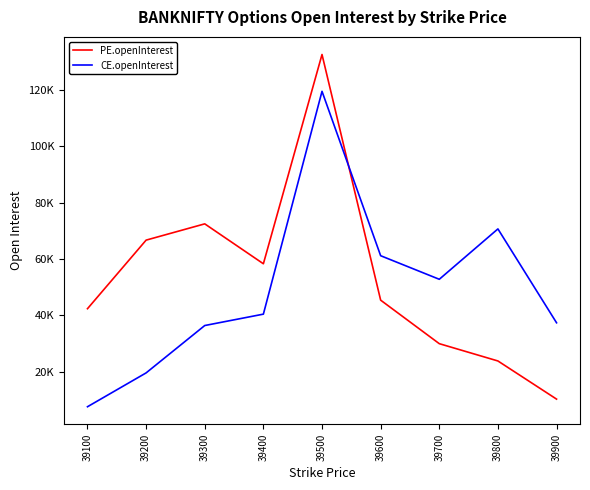

What are all the series names shown in the legend?

PE.openInterest, CE.openInterest